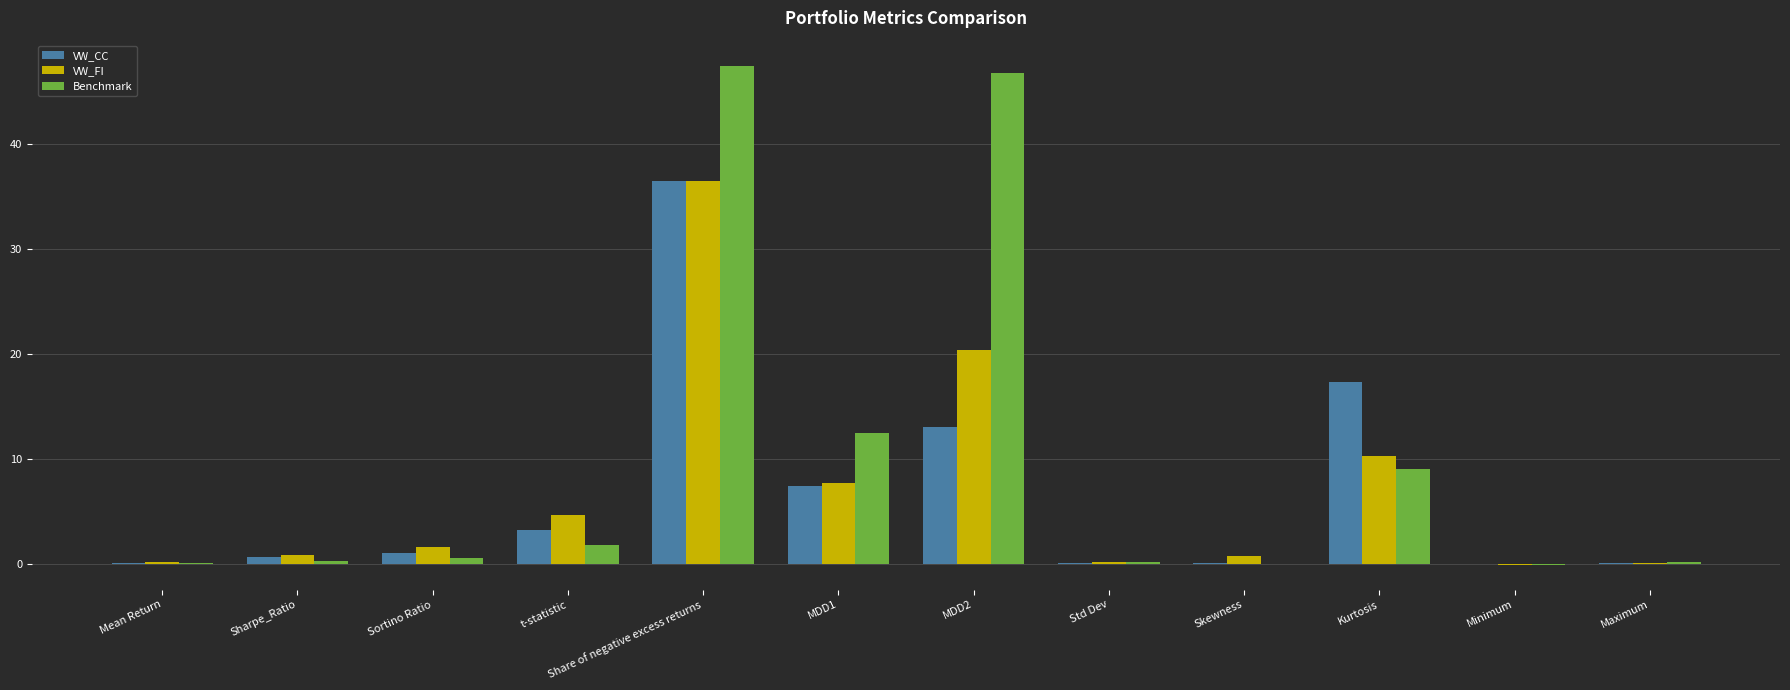

What is the highest value of the Benchmark series?

47.4